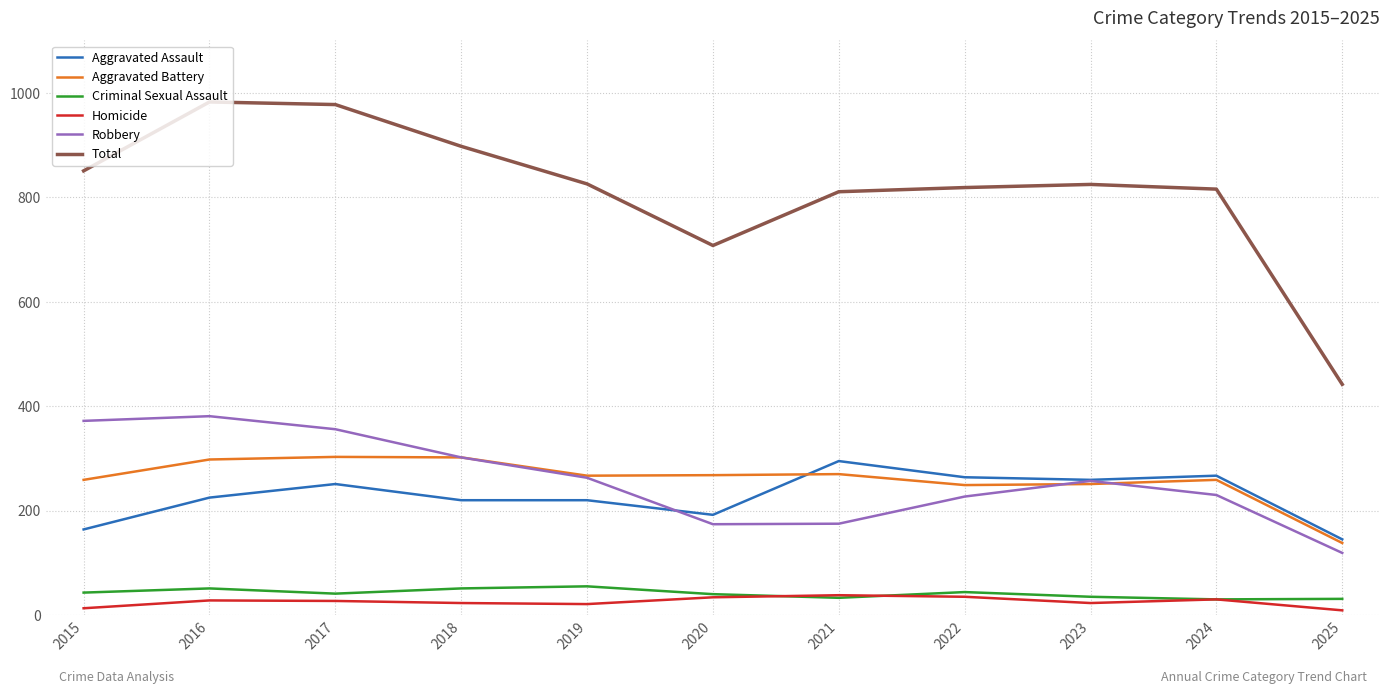

What is the average value of the Robbery series?

260